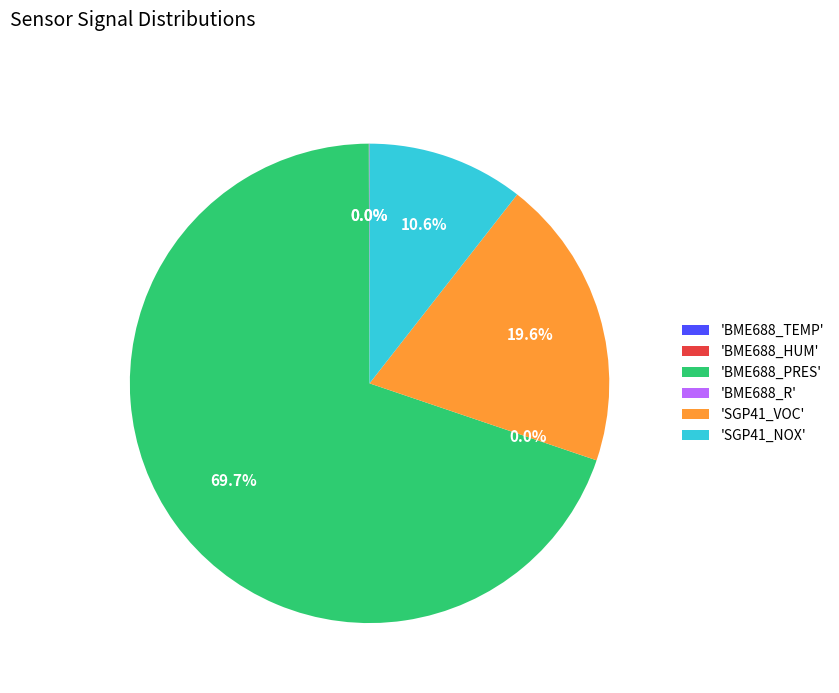

Which category has the biggest portion of the pie?

'BME688_PRES'